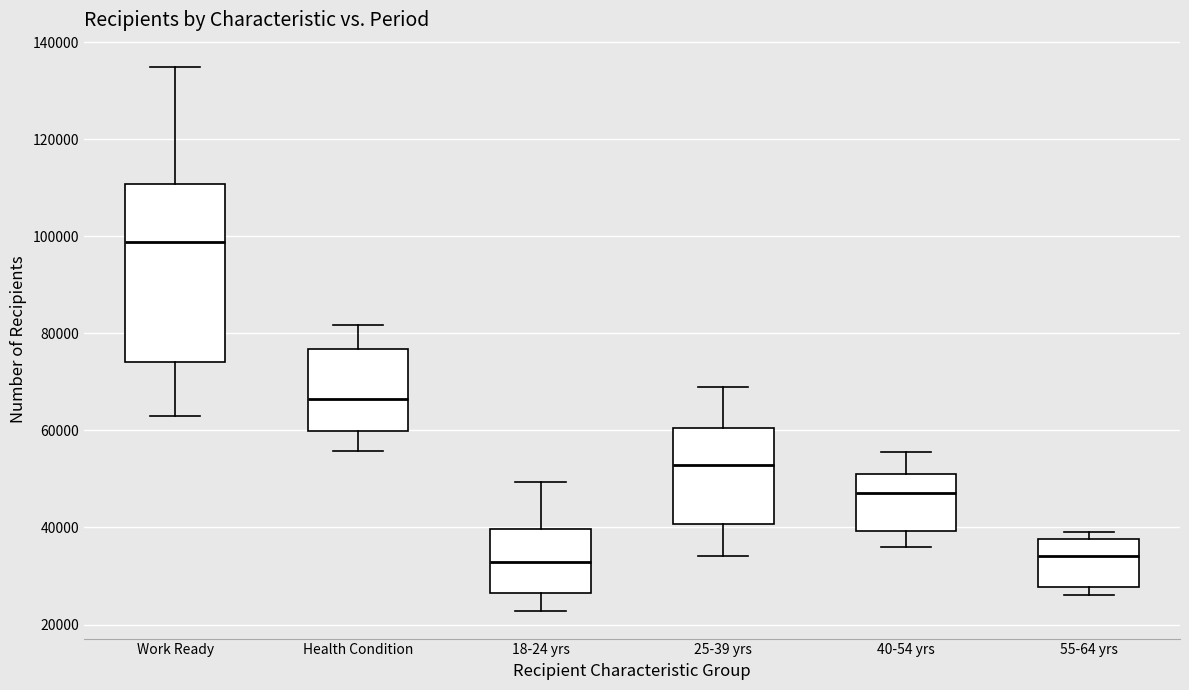

Which box has the highest median line?

Work Ready